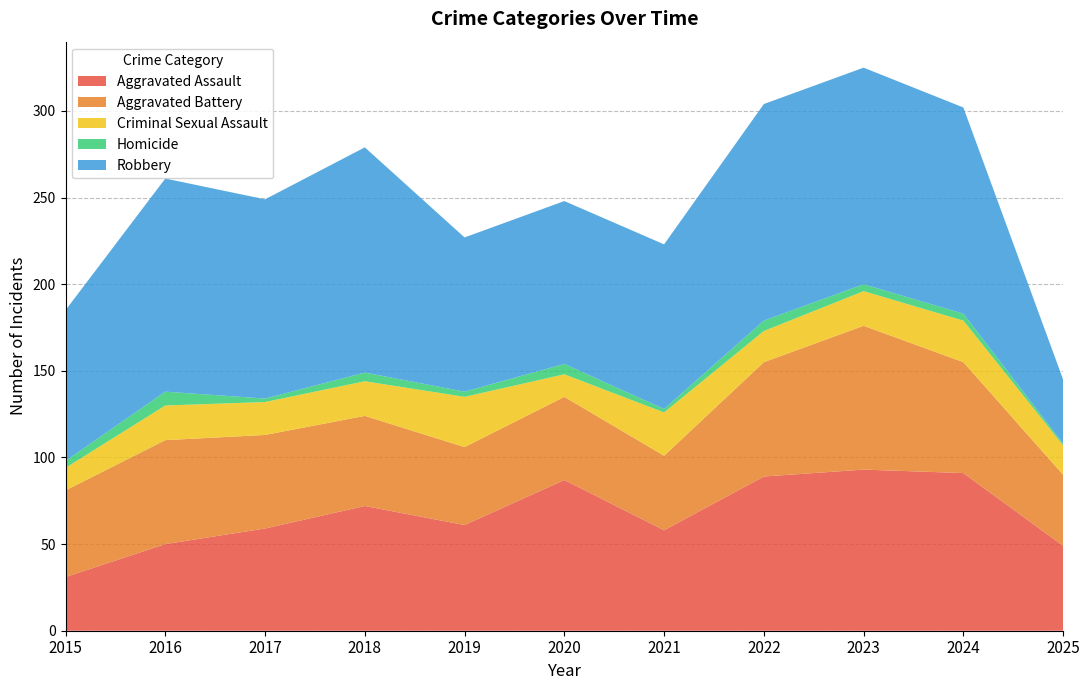

Reading left to right, extract all data points from this chart.

Aggravated Assault: 31	50	59	72	61	87	58	89	93	91	49
Aggravated Battery: 50	60	54	52	45	48	43	66	83	64	41
Criminal Sexual Assault: 13	20	19	20	29	13	25	18	20	24	17
Homicide: 4	8	2	5	3	6	2	6	4	4	1
Robbery: 87	123	115	130	89	94	95	125	125	119	37